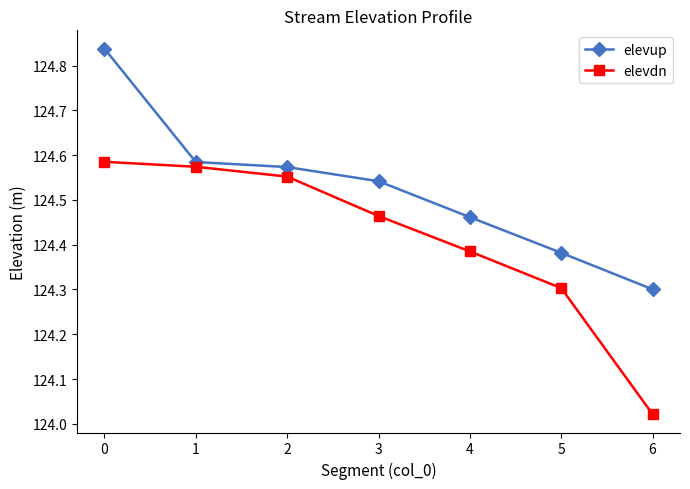

The elevup series shows 183.5 at 3. True or false?

False